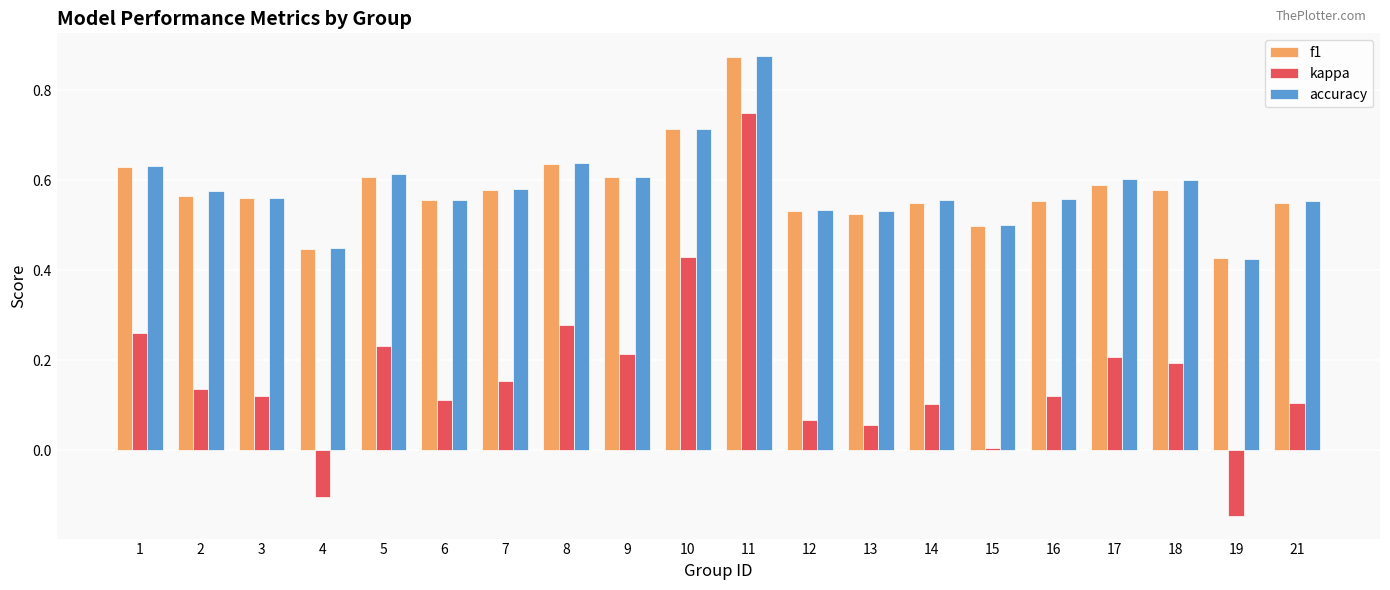

How many bars are there in each group?

3